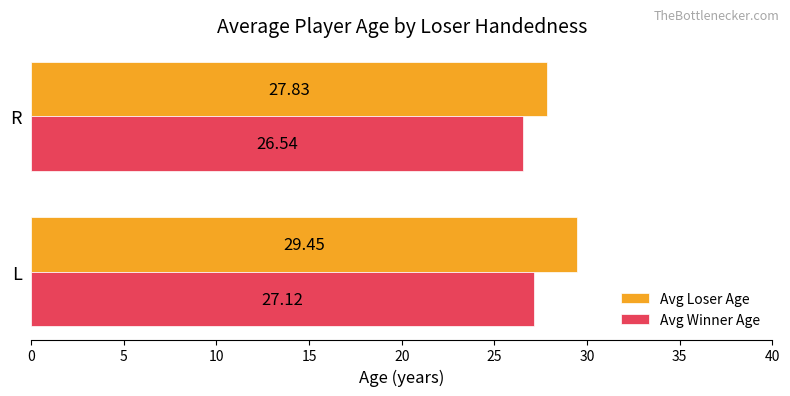

At which label does Avg Loser Age reach its minimum?

R